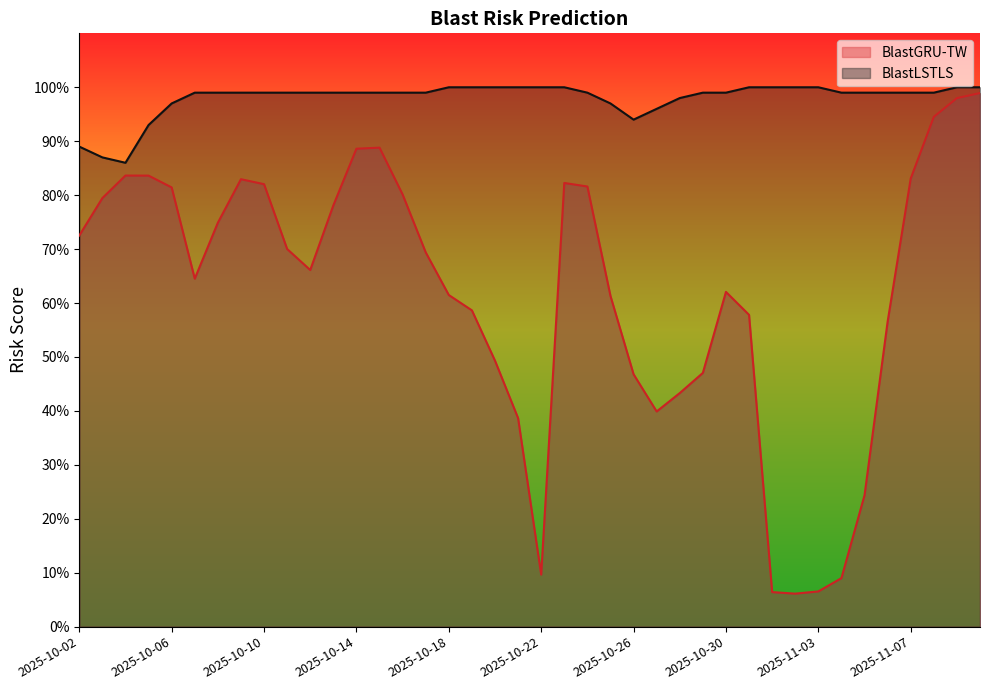

How many distinct data groups are displayed?

2